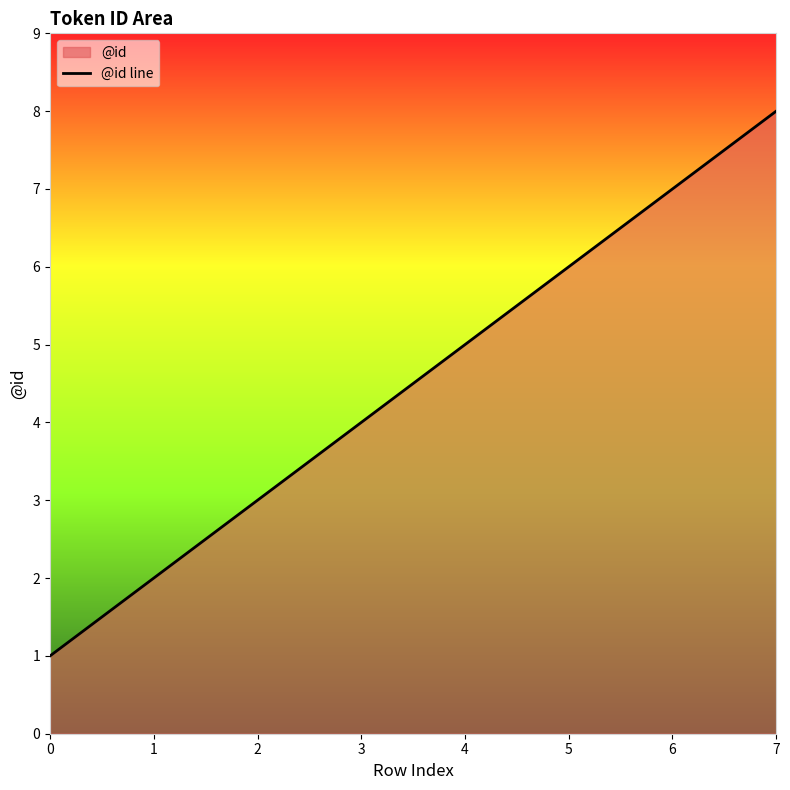

How many distinct data groups are displayed?

1